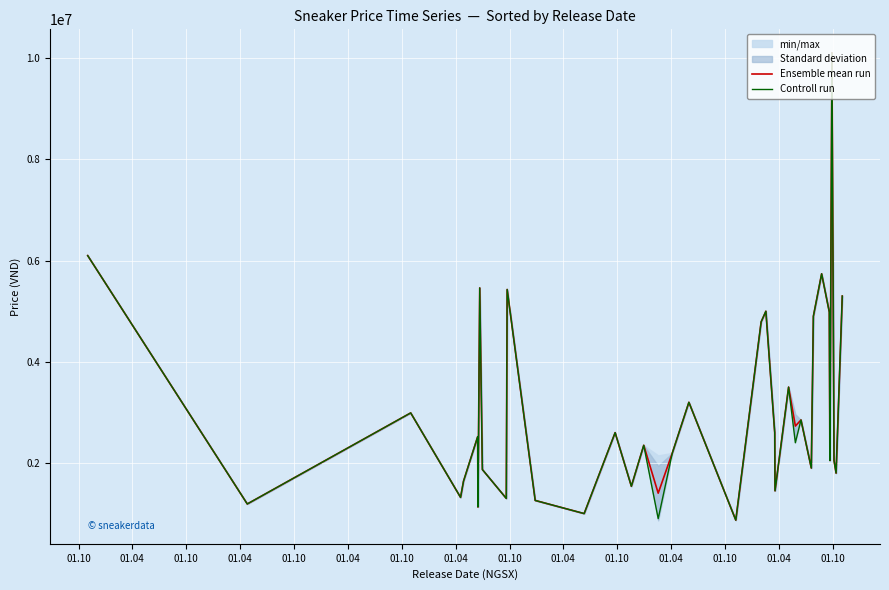

Which series has the widest spread of values?

Ensemble mean run